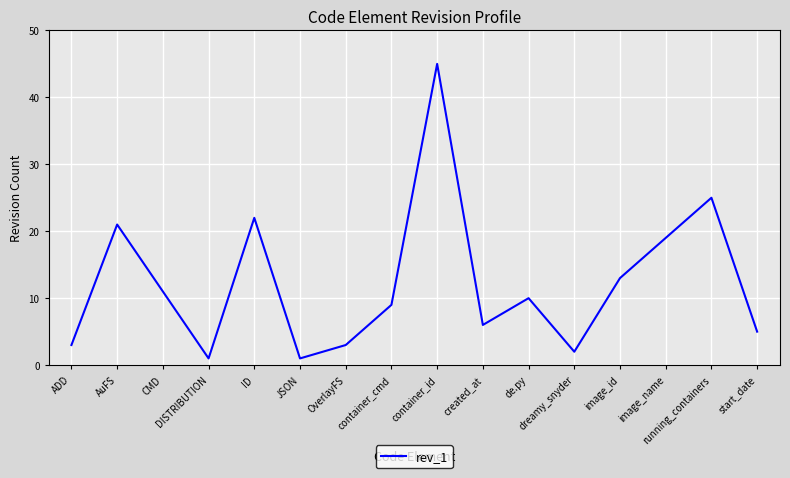

Which category has the highest value across all series?

container_id